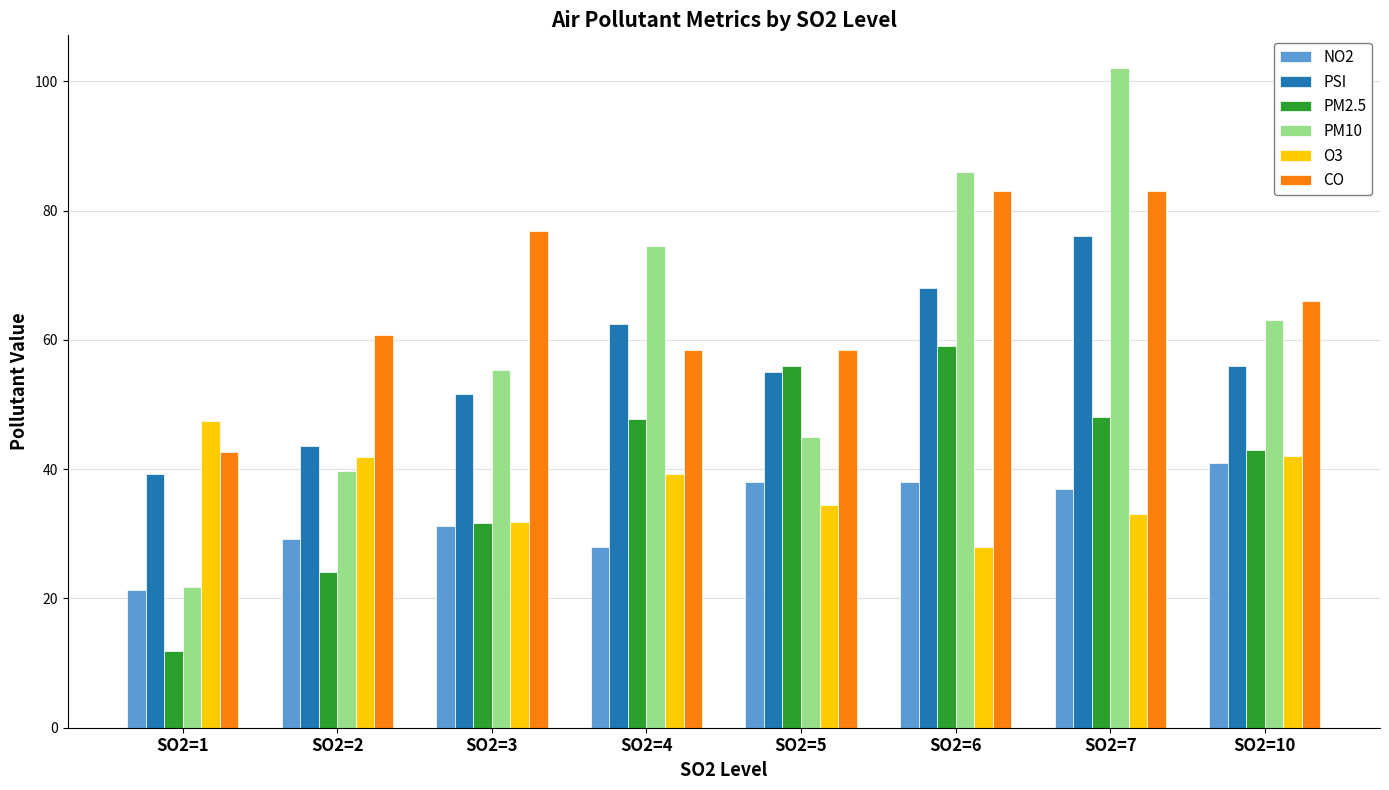

Is the value of PM2.5 at SO2=10 greater than the value of CO at SO2=4?

No